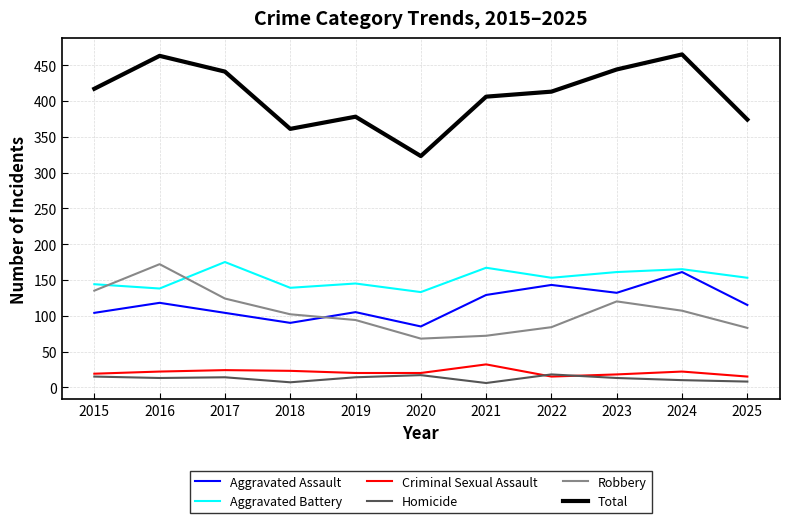

Which series has the largest total across all categories?

Total